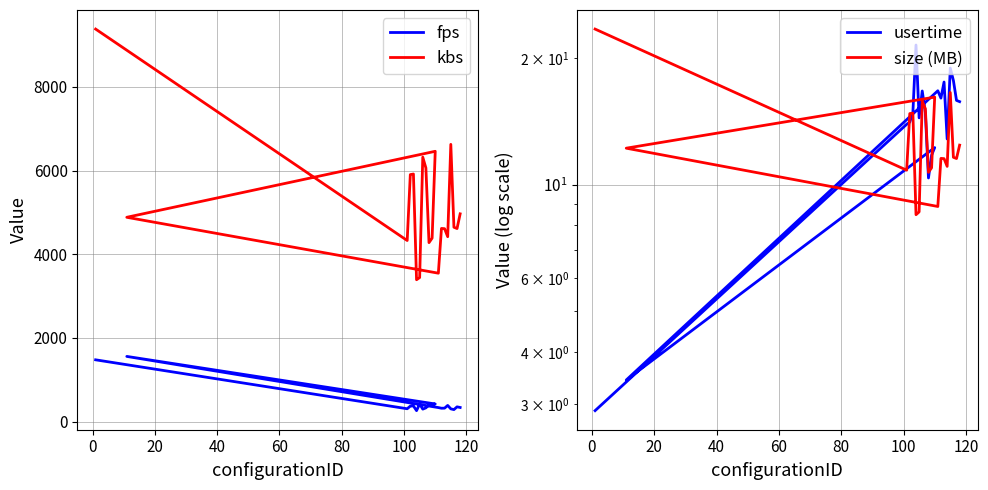

Reading left to right, list all the values displayed in this chart.

fps: 1478.0	309.2	371.4	376.6	263.8	422.5	300.0	330.5	401.0	409.0	423.4	1559.4	337.2	321.7	323.6	388.3	306.4	288.9	354.4	339.5
kbs: 9380.0	4328.4	5903.2	5917.0	3391.5	3444.1	6320.3	6062.7	4277.9	4385.6	6460.0	4883.2	3547.9	4617.3	4610.8	4419.6	6625.6	4645.6	4614.3	4965.8
usertime: 2.9	13.9	14.1	14.9	21.5	14.4	16.7	14.8	10.4	11.8	12.3	3.4	16.7	16.1	17.6	12.8	19.0	17.7	15.9	15.8
size (MB): 23.5	10.8	14.8	14.8	8.5	8.6	15.8	15.2	10.7	11.0	16.2	12.2	8.9	11.6	11.5	11.1	16.6	11.6	11.5	12.4